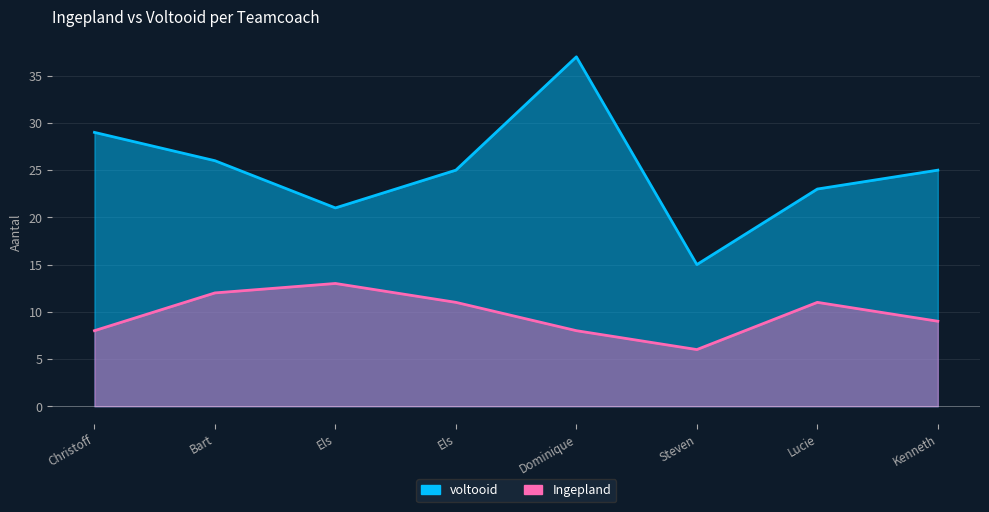

What is the approximate value of voltooid at Christoff?

29